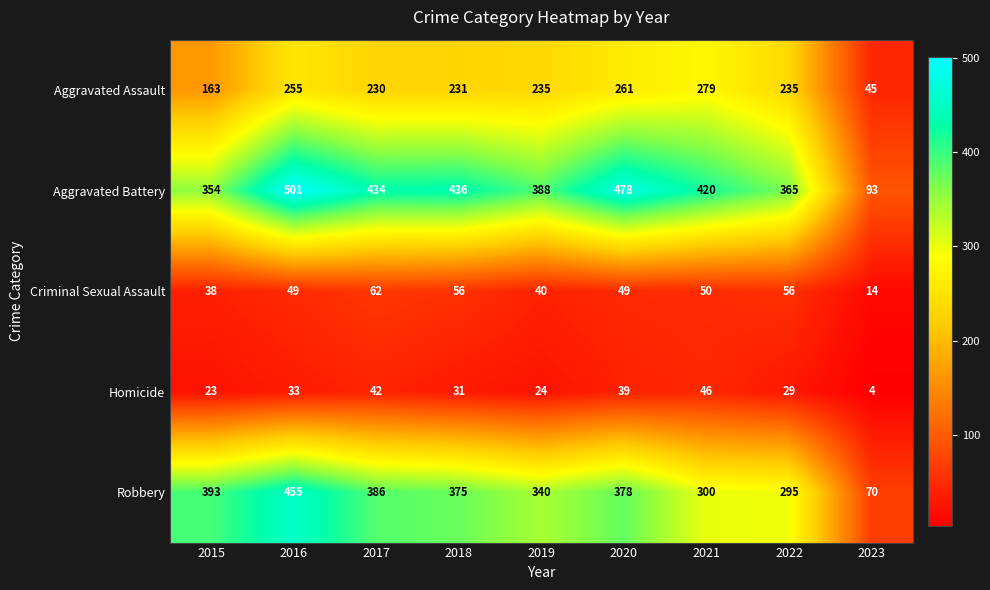

At which category does the chart reach its minimum across all series?

2023